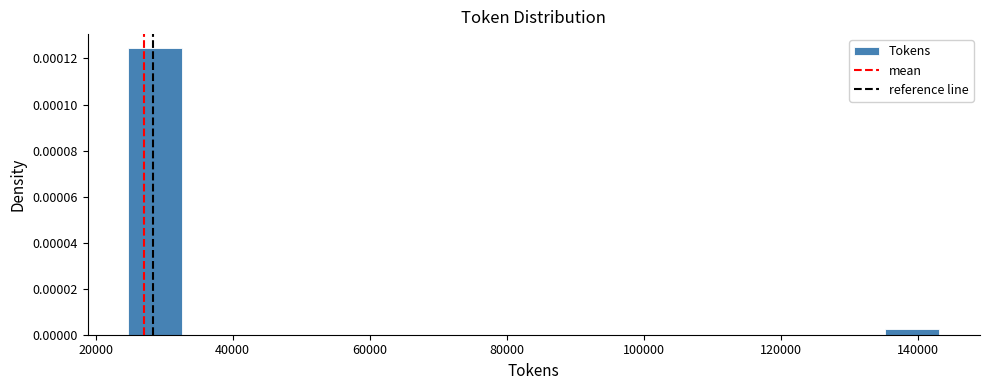

Around what value on the x-axis is the tallest bar? Give the approximate position of its centre, as read against the axis.

28000